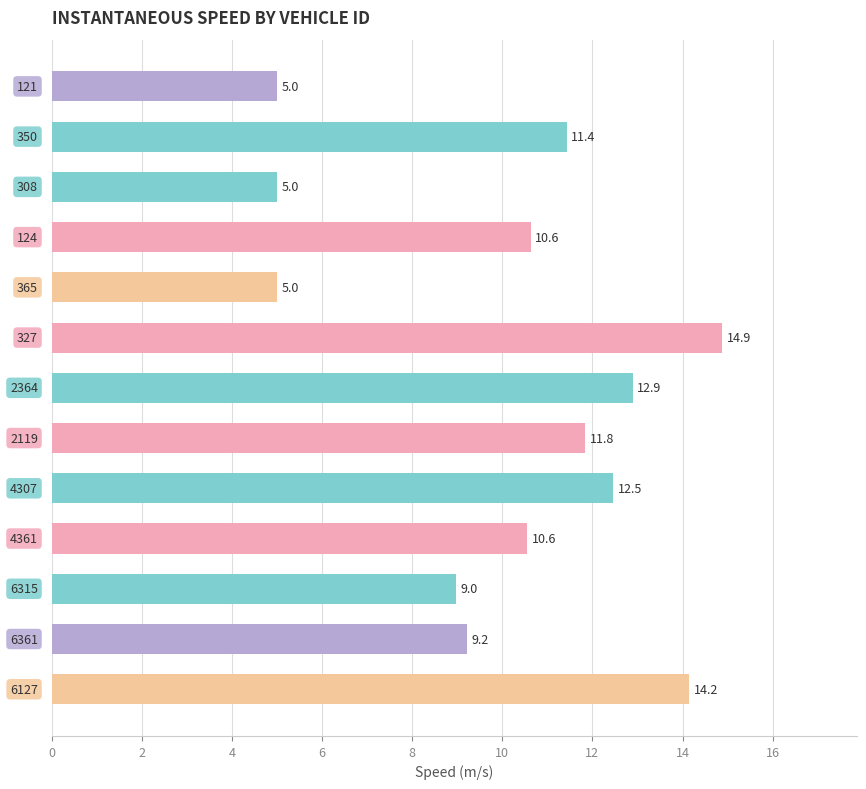

Reading bottom to top, list all the values displayed in this chart.

14.2	9.2	9.0	10.6	12.5	11.8	12.9	14.9	5.0	10.6	5.0	11.4	5.0